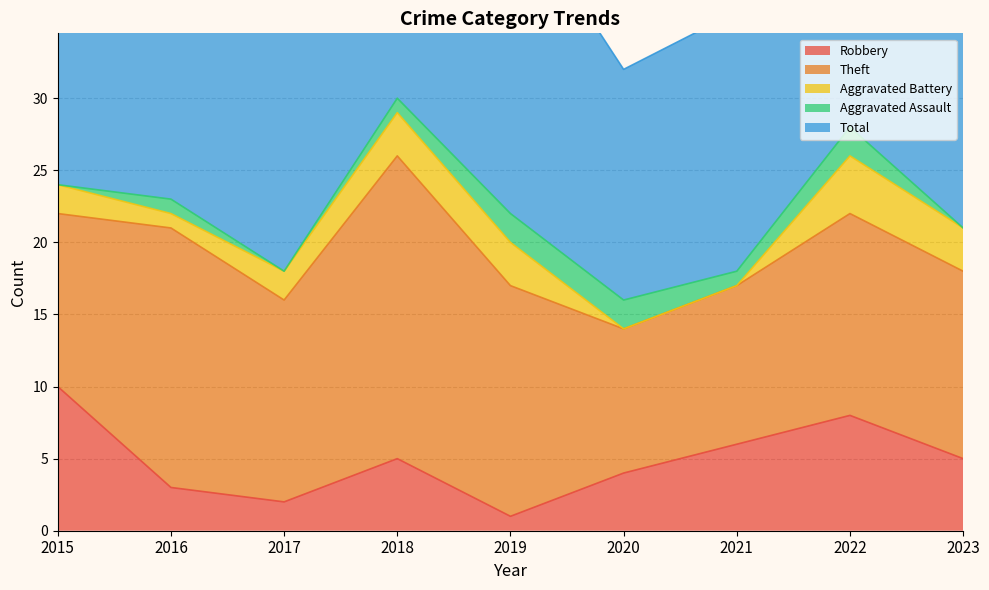

What is the difference between the maximum and minimum values in the Total series?

14